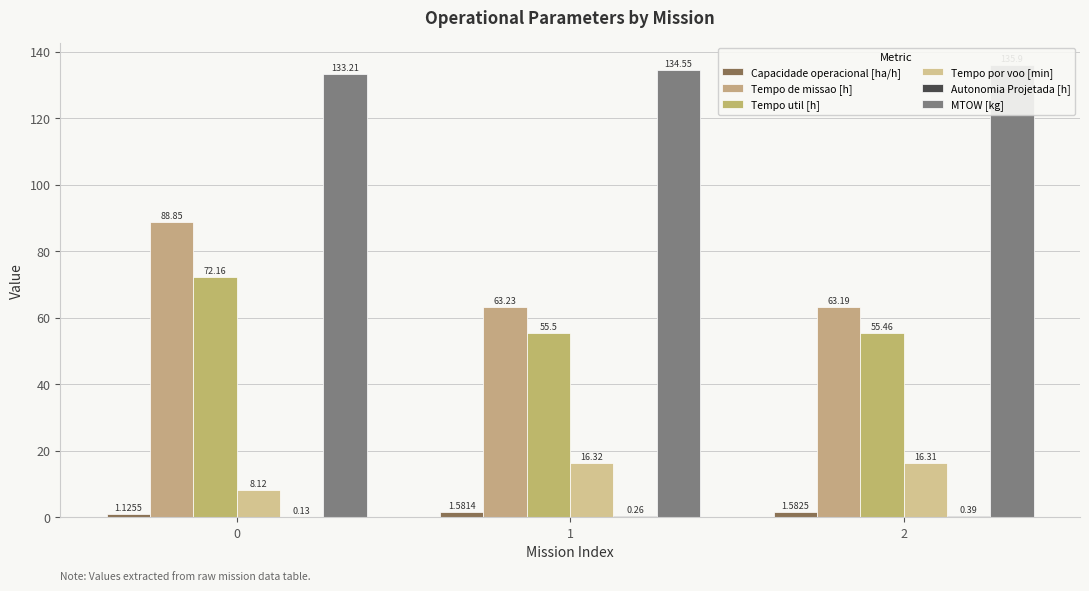

What is the value of the Tempo util [h] bar at the 3rd from the left?

55.5